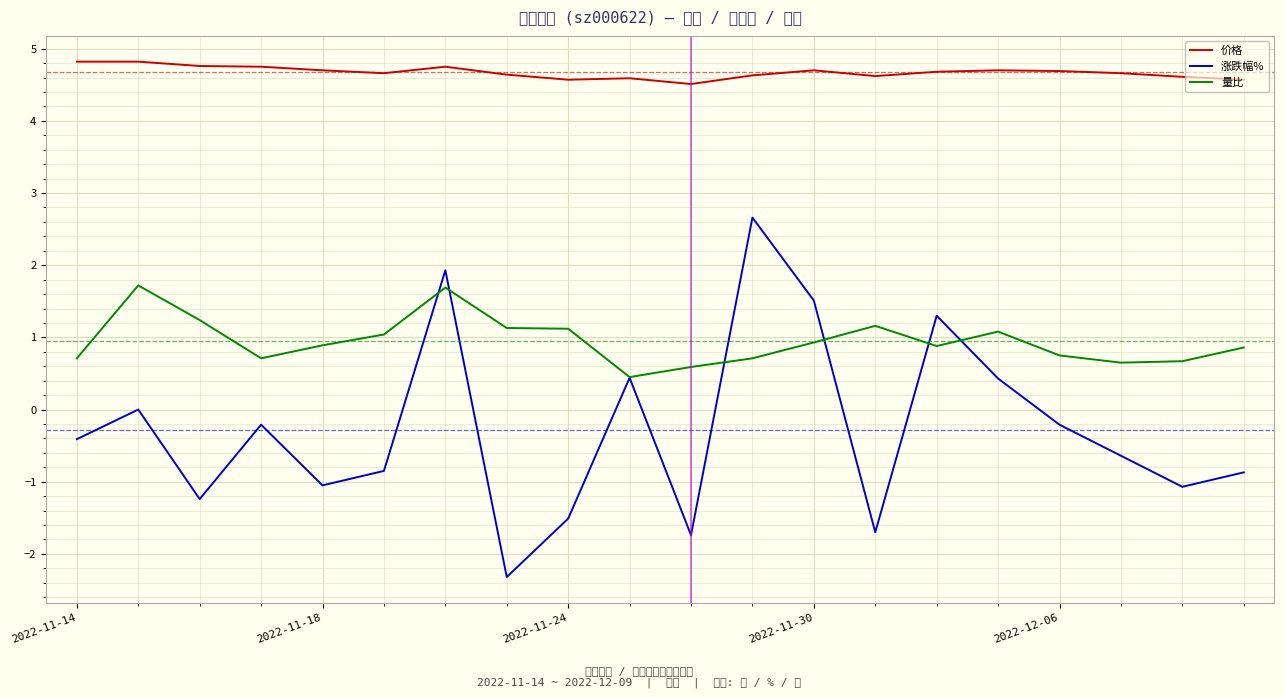

True or false: 涨跌幅% and 价格 intersect in this chart.

False